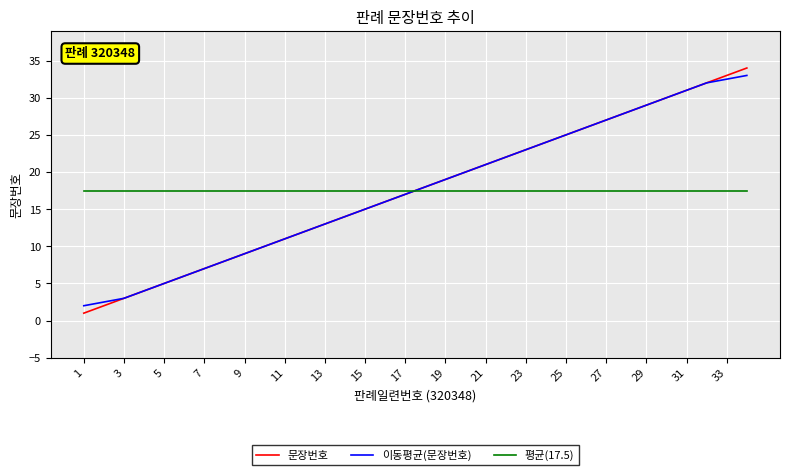

True or false: 문장번호 and 평균(17.5) cross at least once.

True